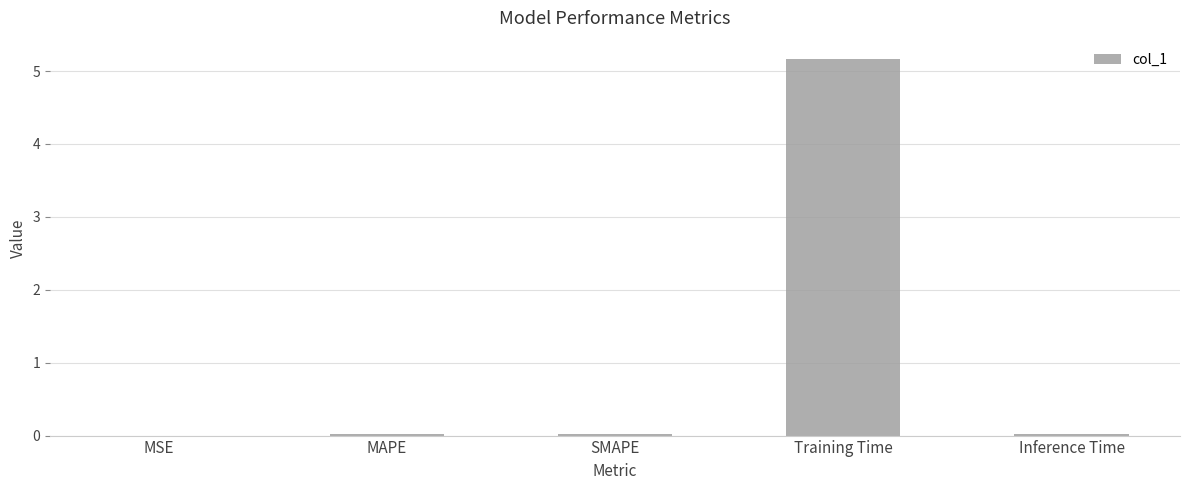

The chart shows a value of 5.2 at Training Time. True or false?

True